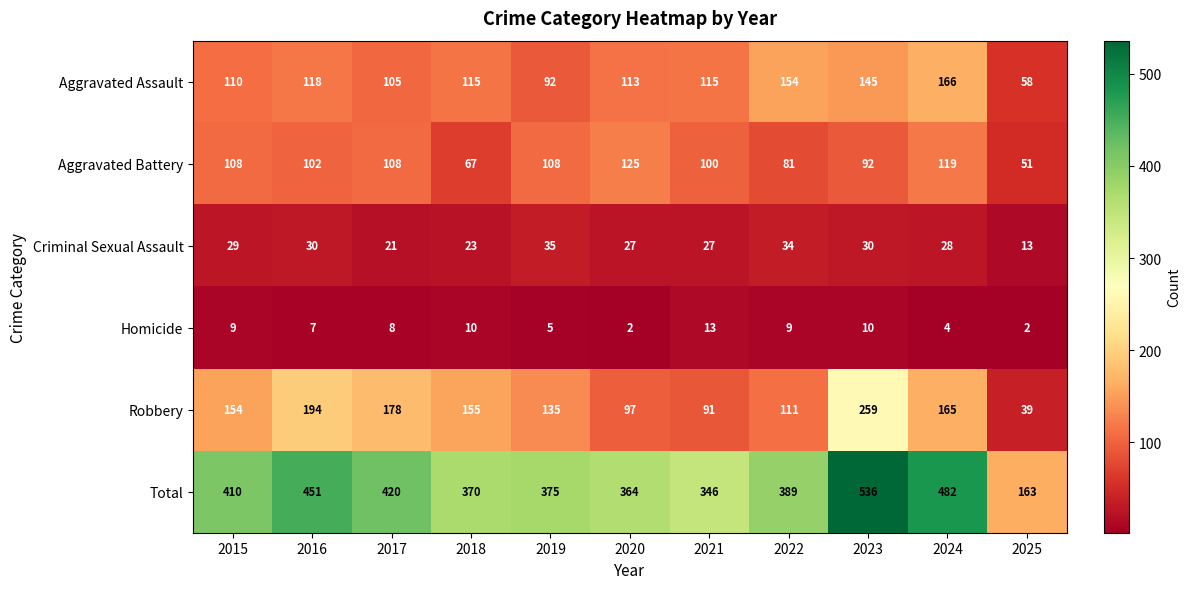

Which category has the highest value across all series?

2023